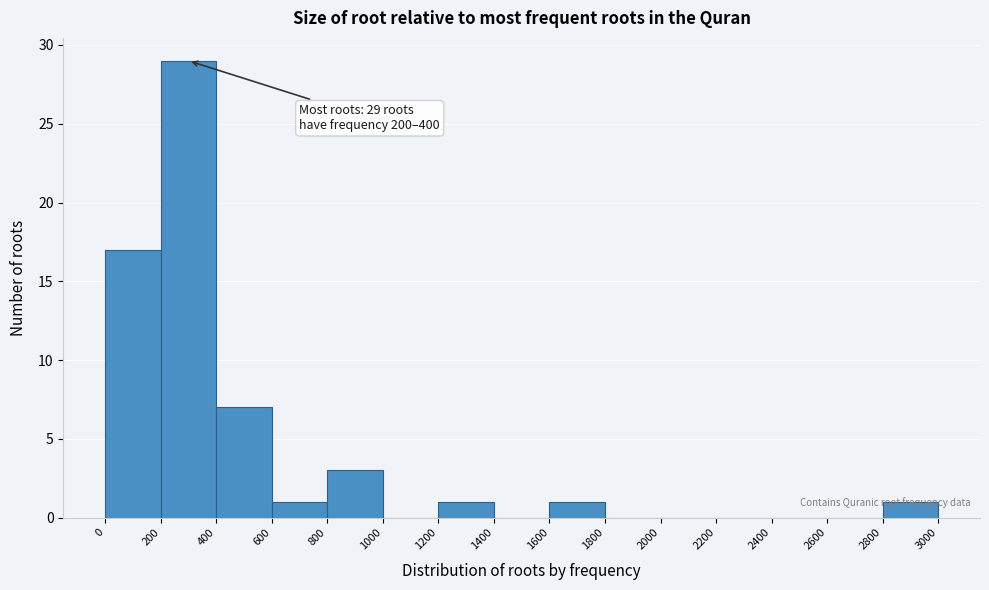

Over which range of the x-axis is the bar tallest?

200 to 400